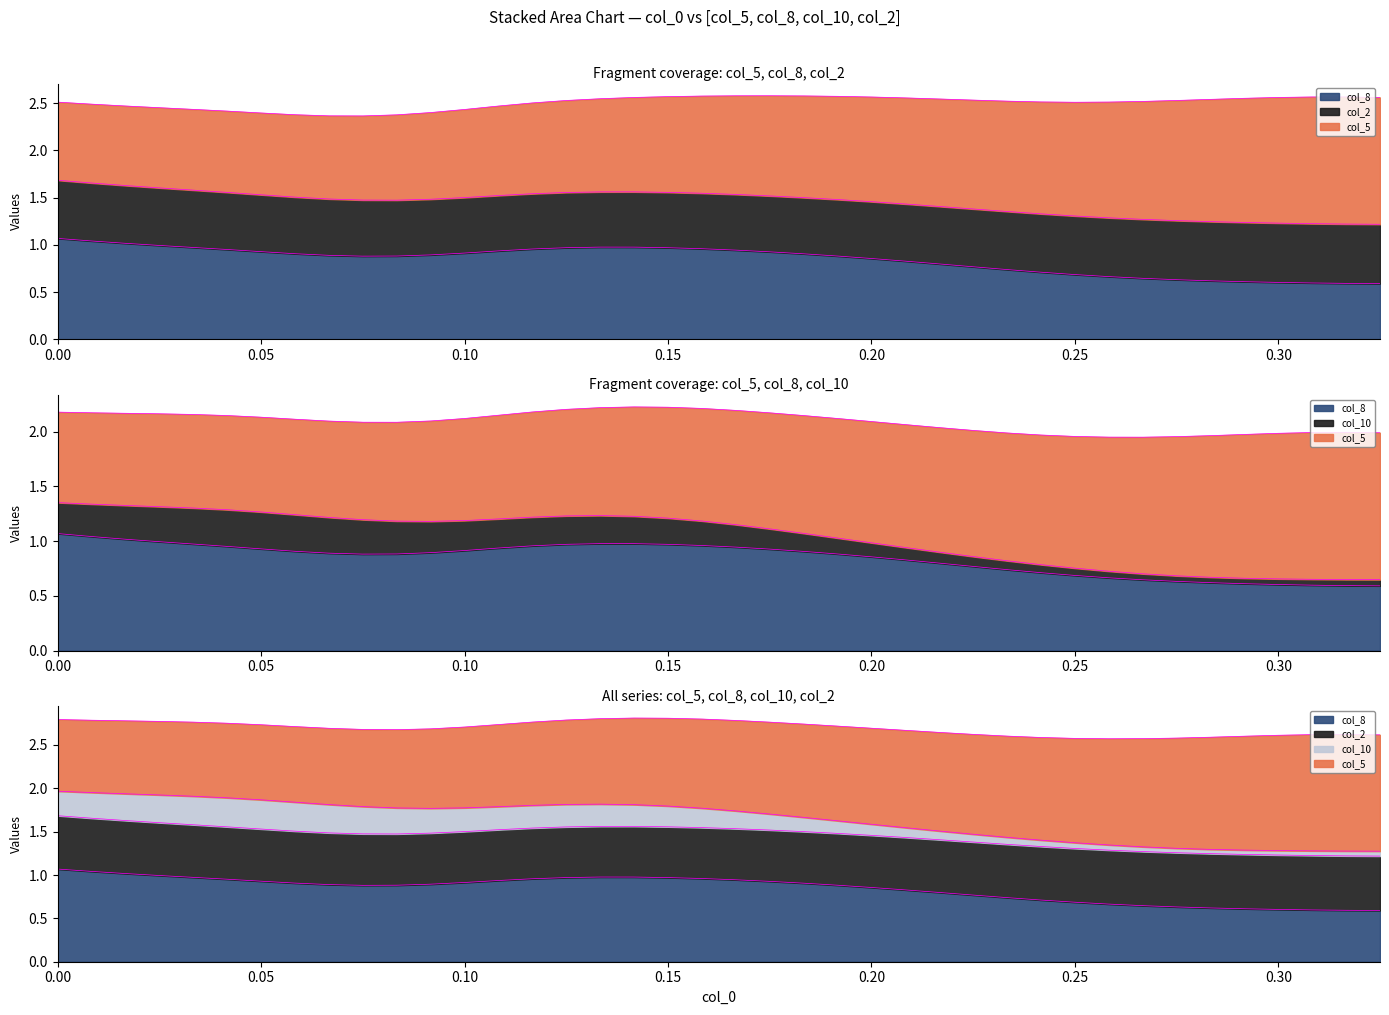

Rank the series at 0.266667 from lowest to highest value.

col_10, col_2, col_8, col_5